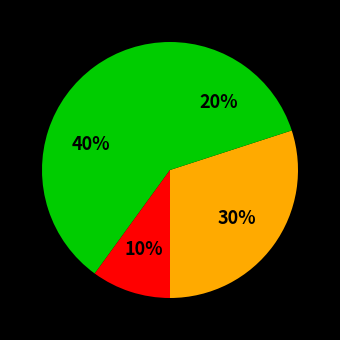

Count the number of slices in the pie.

4